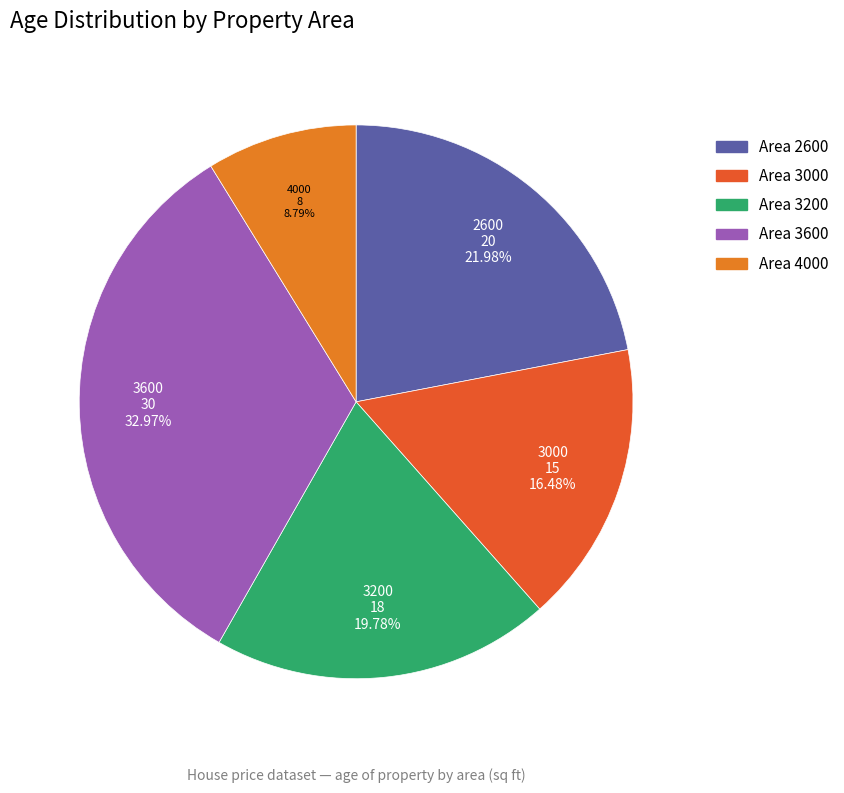

How many slices are in this pie chart?

5